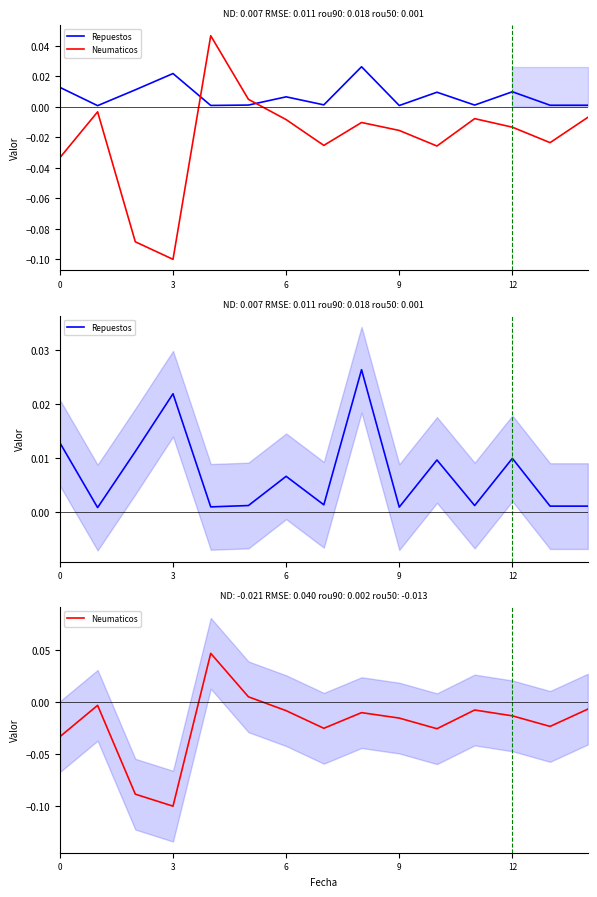

Reading left to right, extract all data points from this chart.

Repuestos: 0.0	0.0	0.0	0.0	0.0	0.0	0.0	0.0	0.0	0.0	0.0	0.0	0.0	0.0	0.0
Neumaticos: -0.0	-0.0	-0.1	-0.1	0.0	0.0	-0.0	-0.0	-0.0	-0.0	-0.0	-0.0	-0.0	-0.0	-0.0